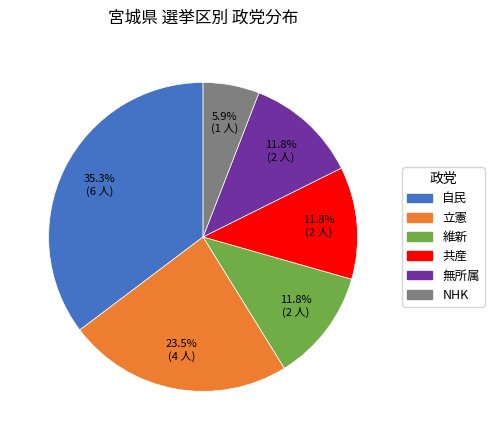

To the nearest percent, what is the average slice percentage?

17%